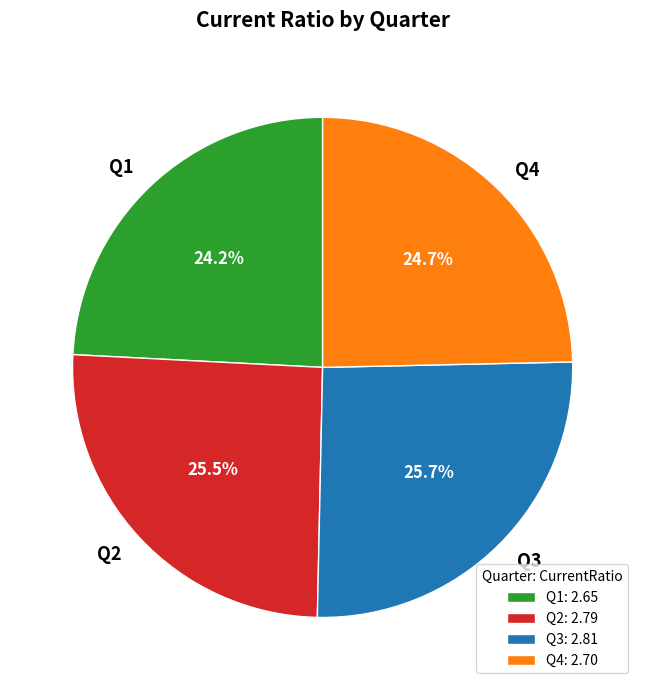

To the nearest percent, what is the difference between the largest and smallest slice percentages?

1%